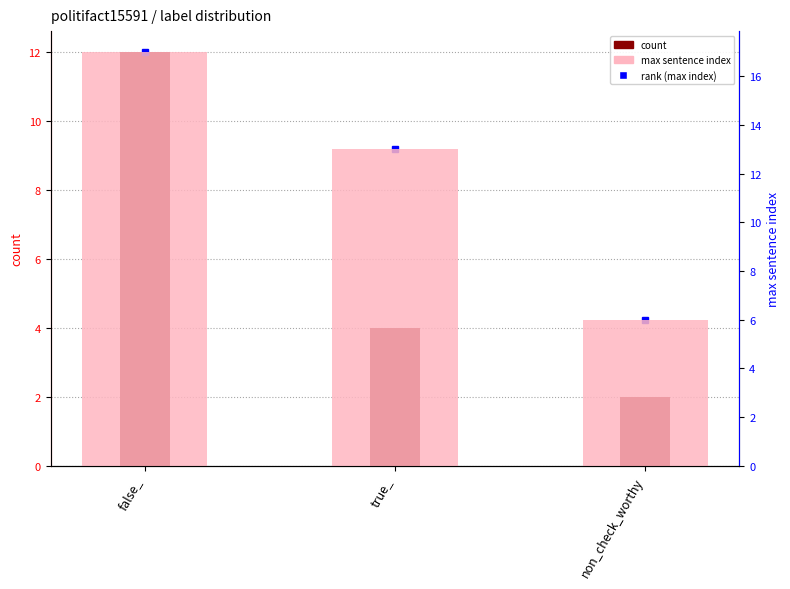

Where does the count series first go above 4?

false_